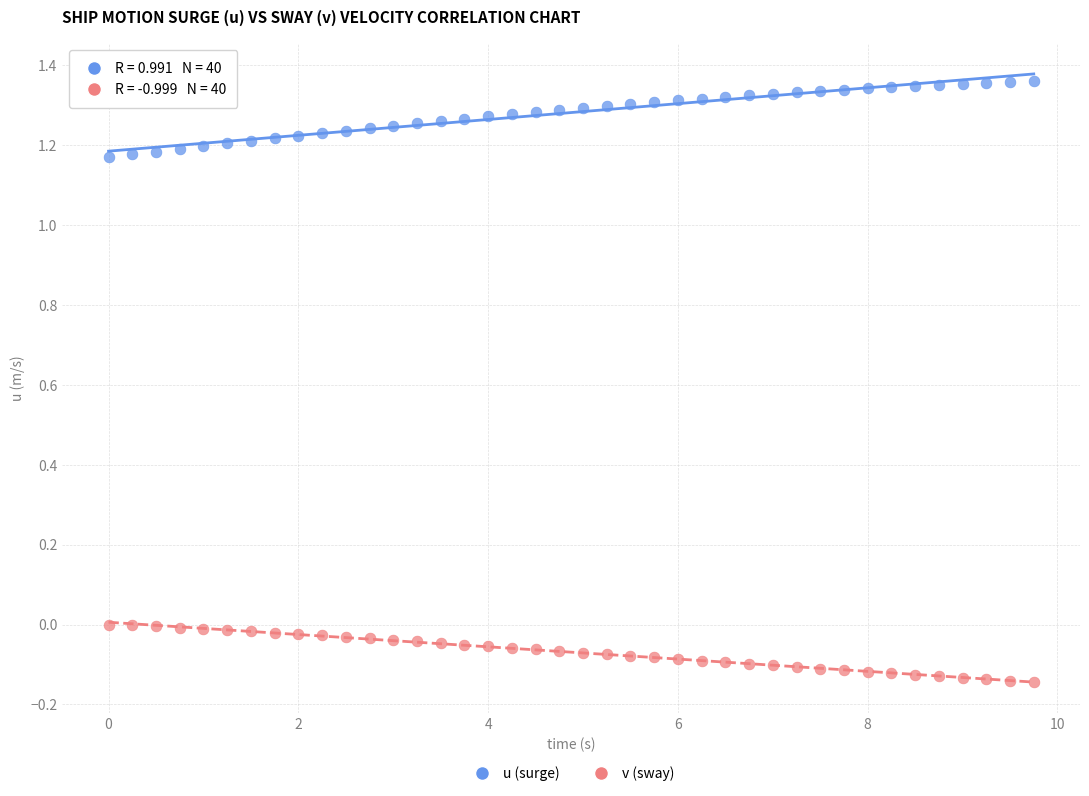

Across all data points, what is the range of Y values (max minus min)?

1.5